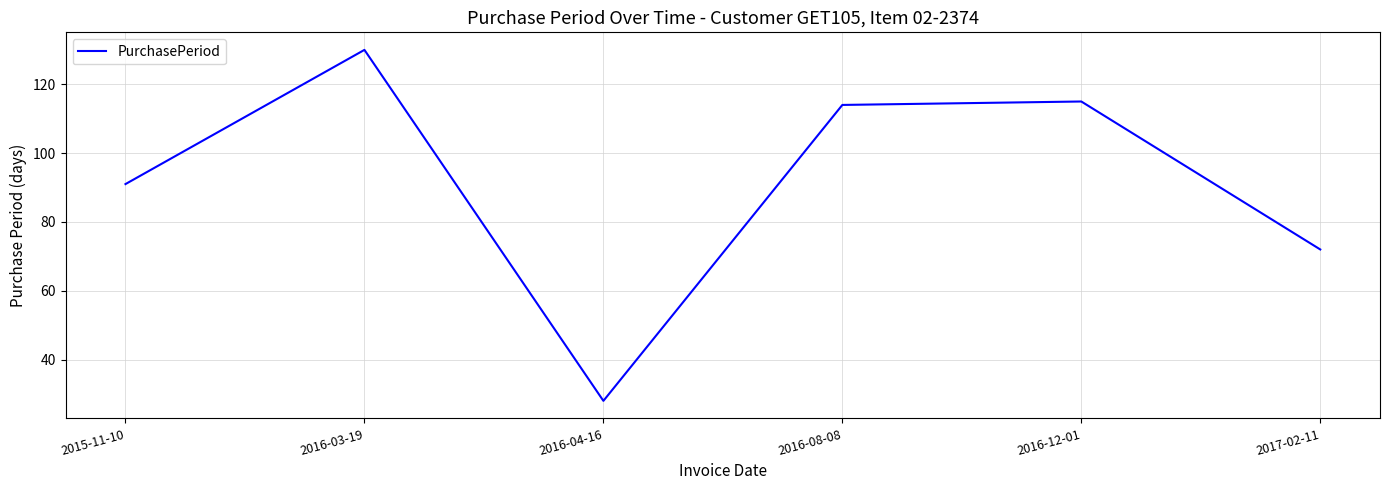

Which category has the lowest value across all series?

2016-04-16